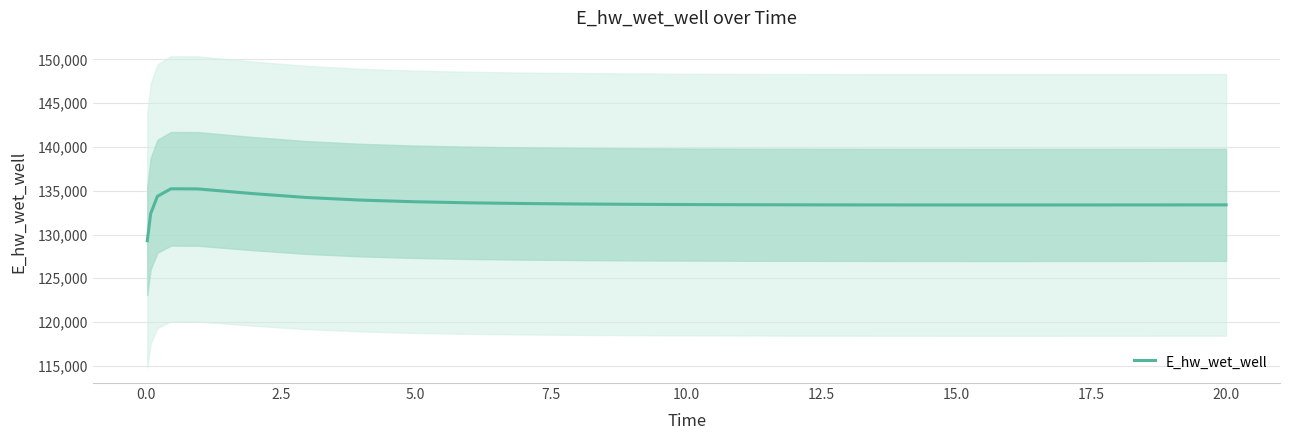

How many interior local valleys (lower than both neighbors) does the data have?

1